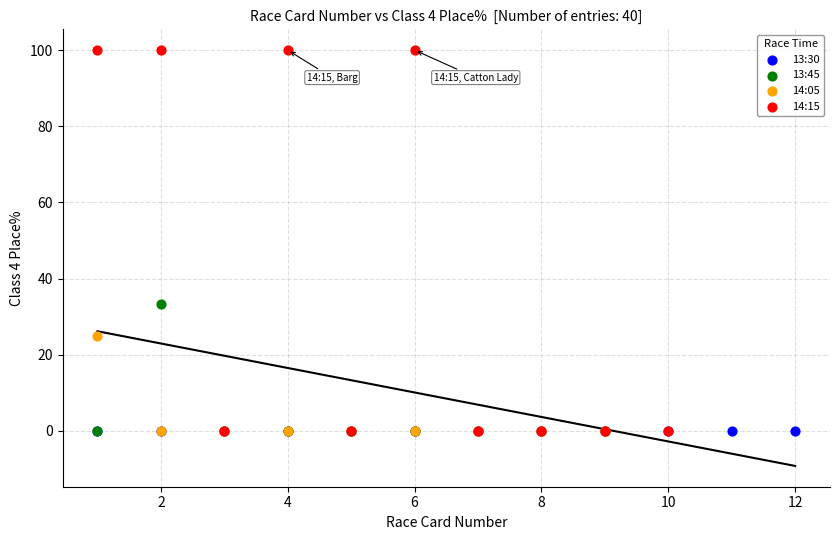

What are all the series names shown in the legend?

13:30, 13:45, 14:05, 14:15